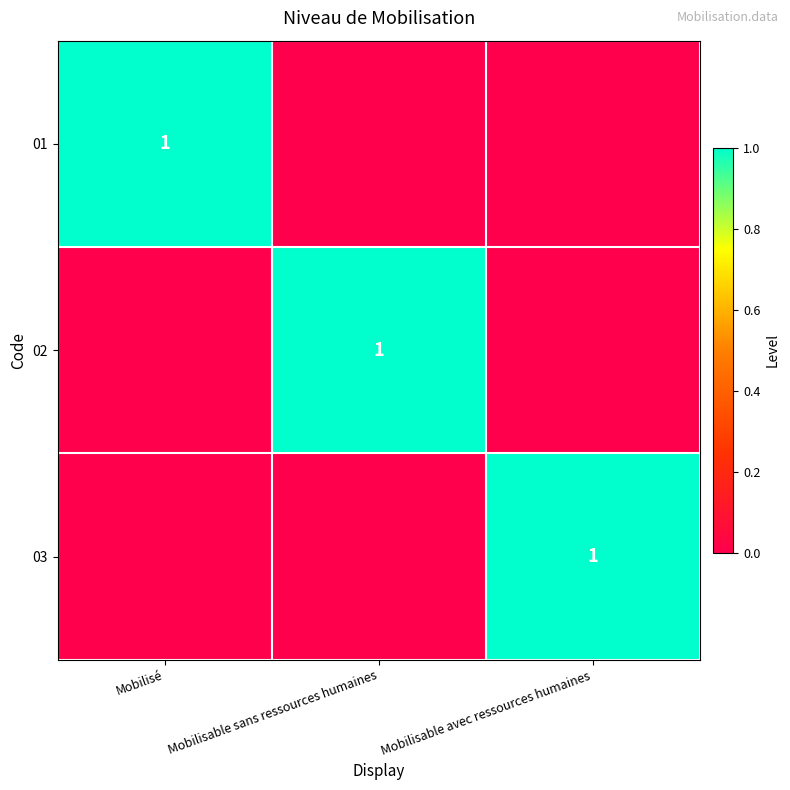

The 01 series shows 2 at Mobilisé. True or false?

False